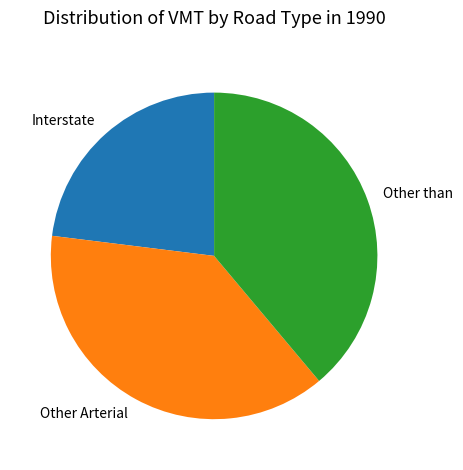

Does Other Arterial account for over 50% of the chart?

No